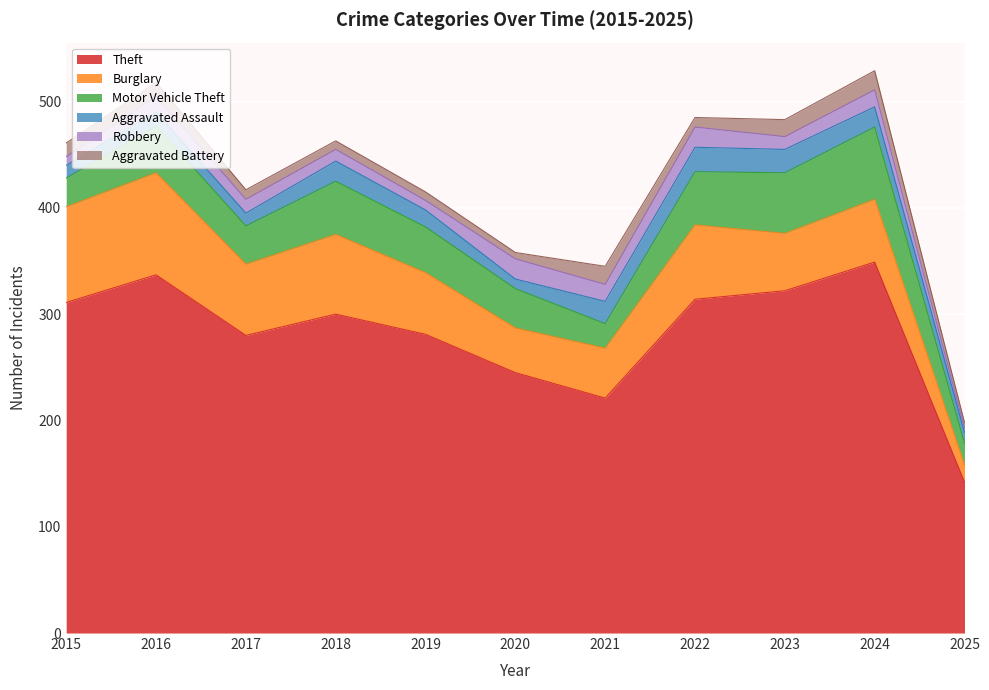

What is the sum of all Aggravated Assault values?

176